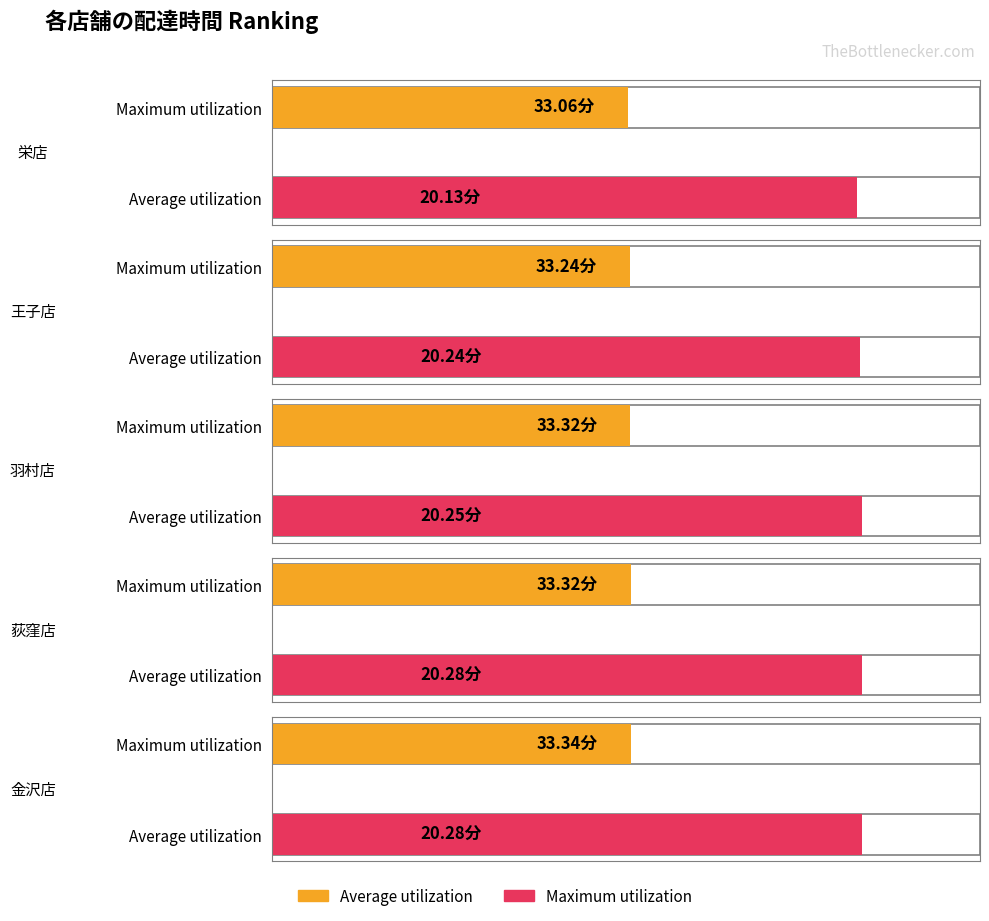

Is the value of Average utilization at 王子店 greater than the value of Maximum utilization at 王子店?

No